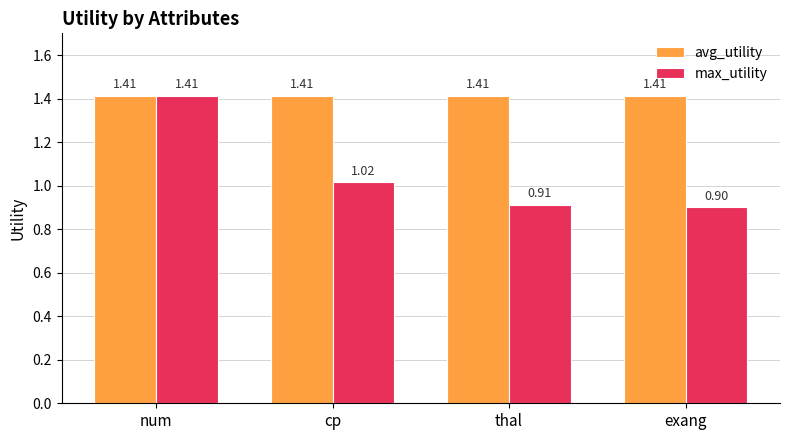

Where is max_utility nearest to the value 1?

cp